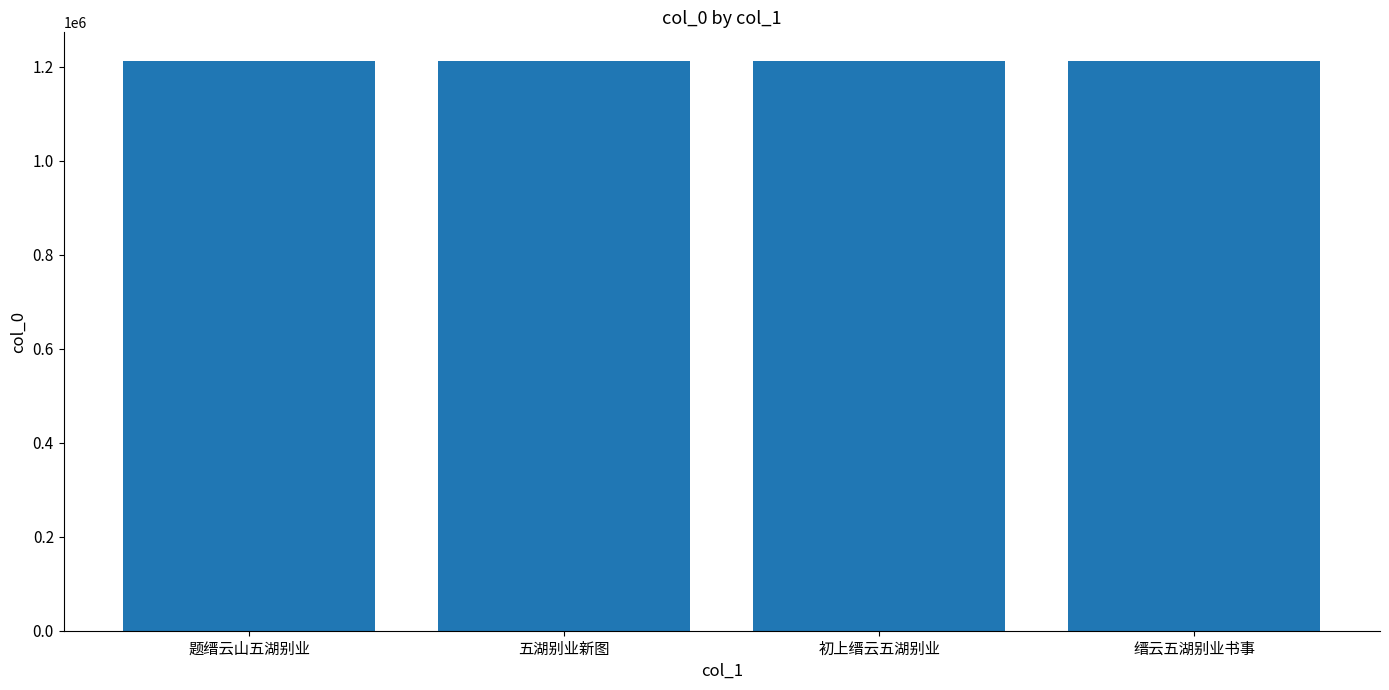

Count the number of categories in the chart.

4